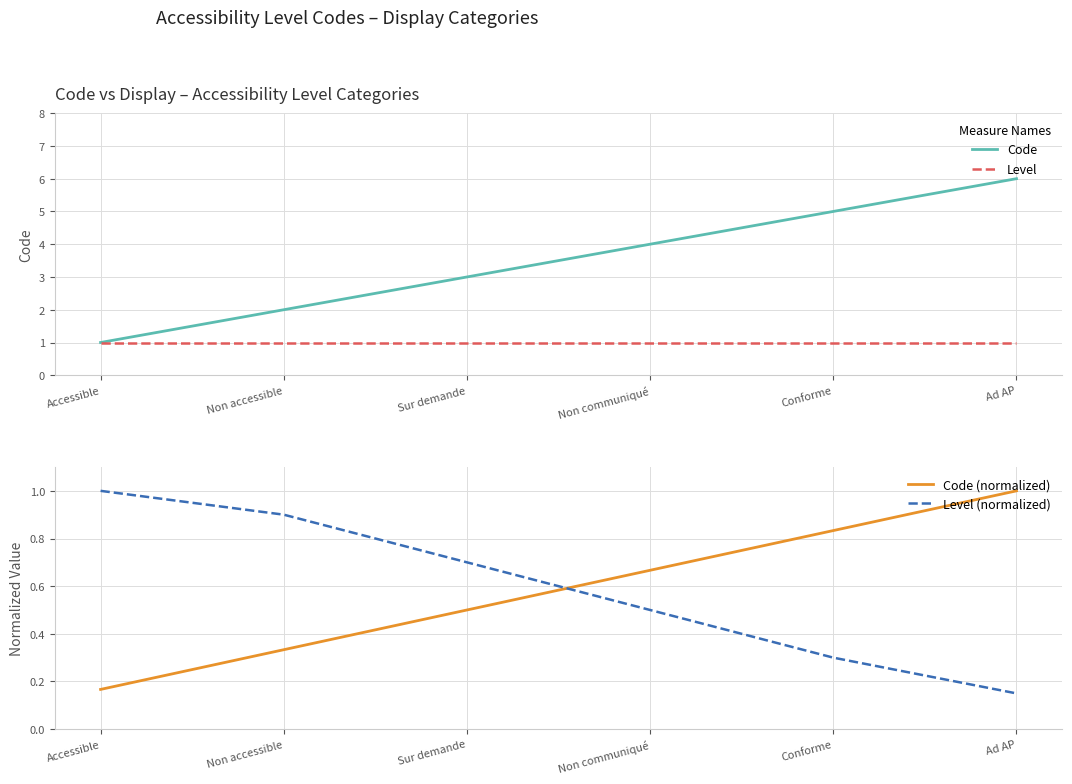

The Code (normalized) series shows 0.8 at Conforme. True or false?

True